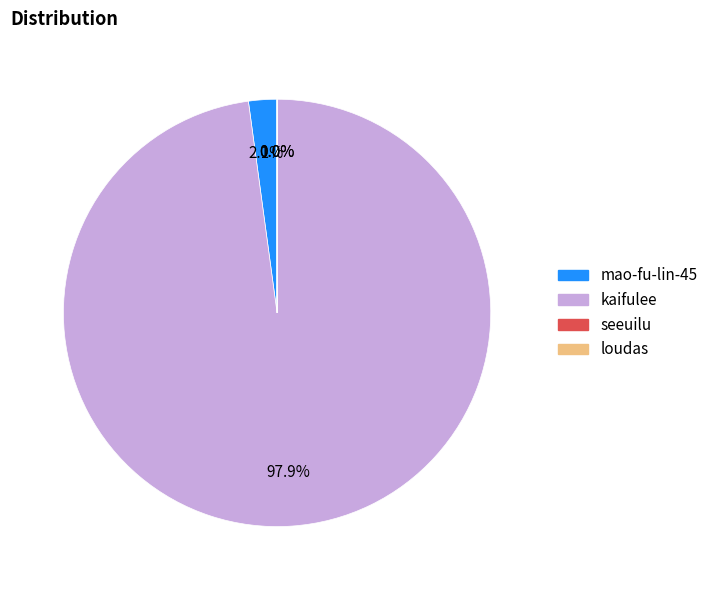

What portion of the pie excludes mao-fu-lin-45?

97.9%